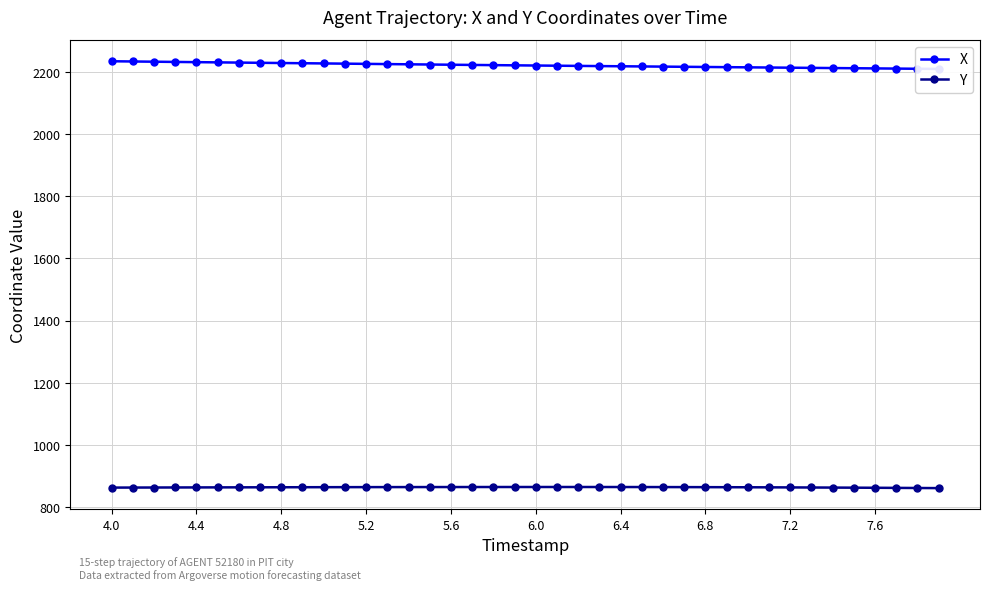

How many lines are shown in the chart?

2